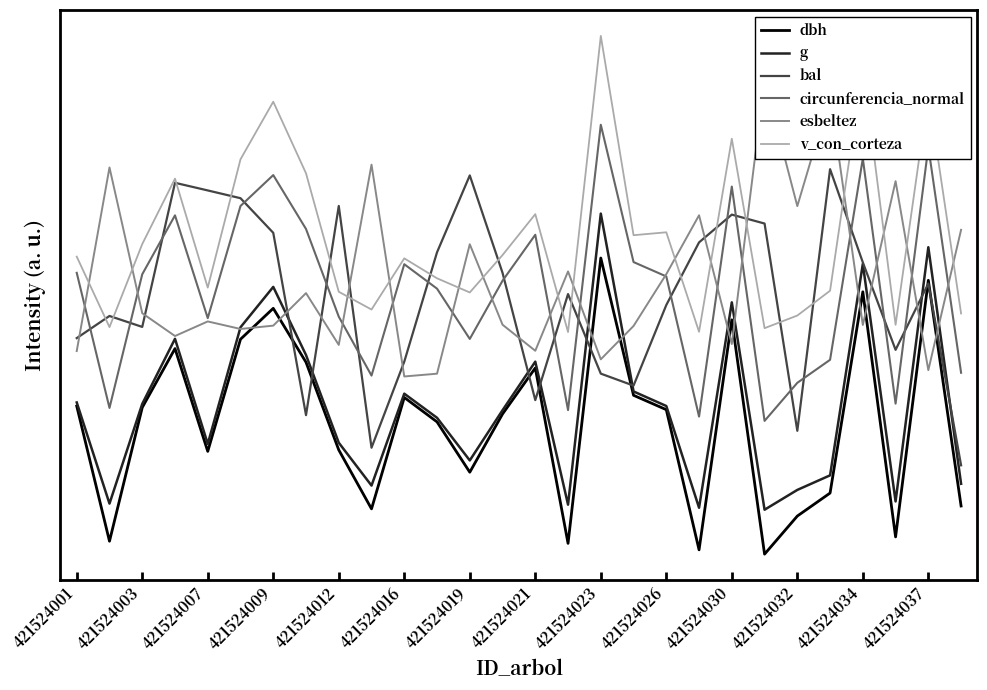

Which series has the widest spread of values?

dbh